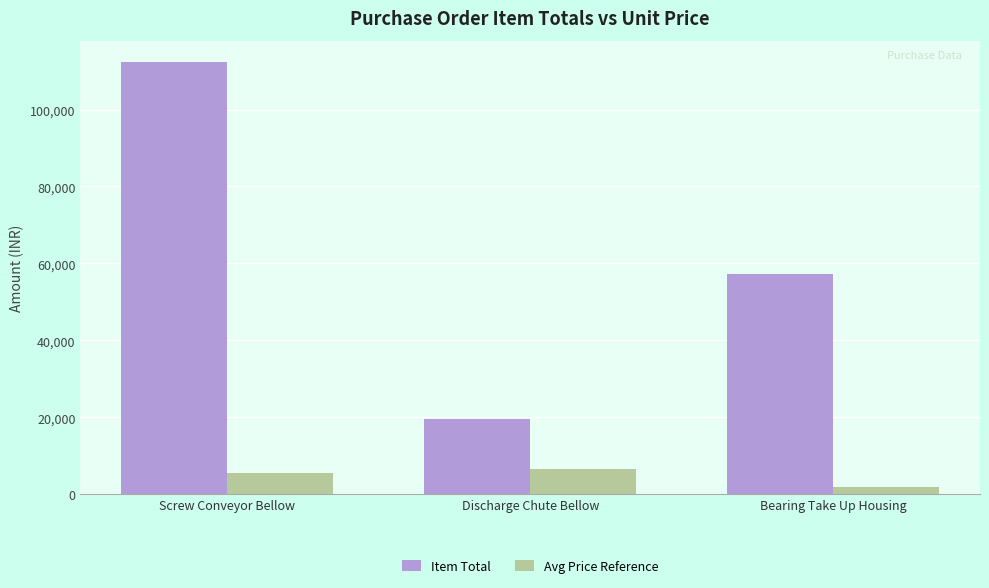

Which series changed the most between Discharge Chute Bellow and Bearing Take Up Housing?

Item Total